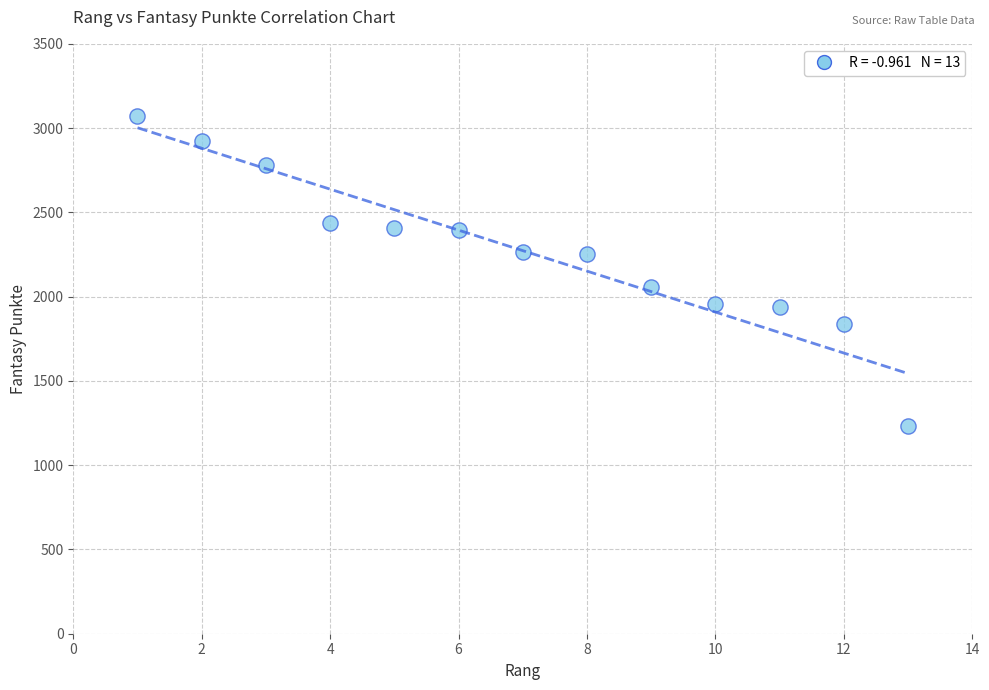

What is the range of Y values (max minus min)?

1837